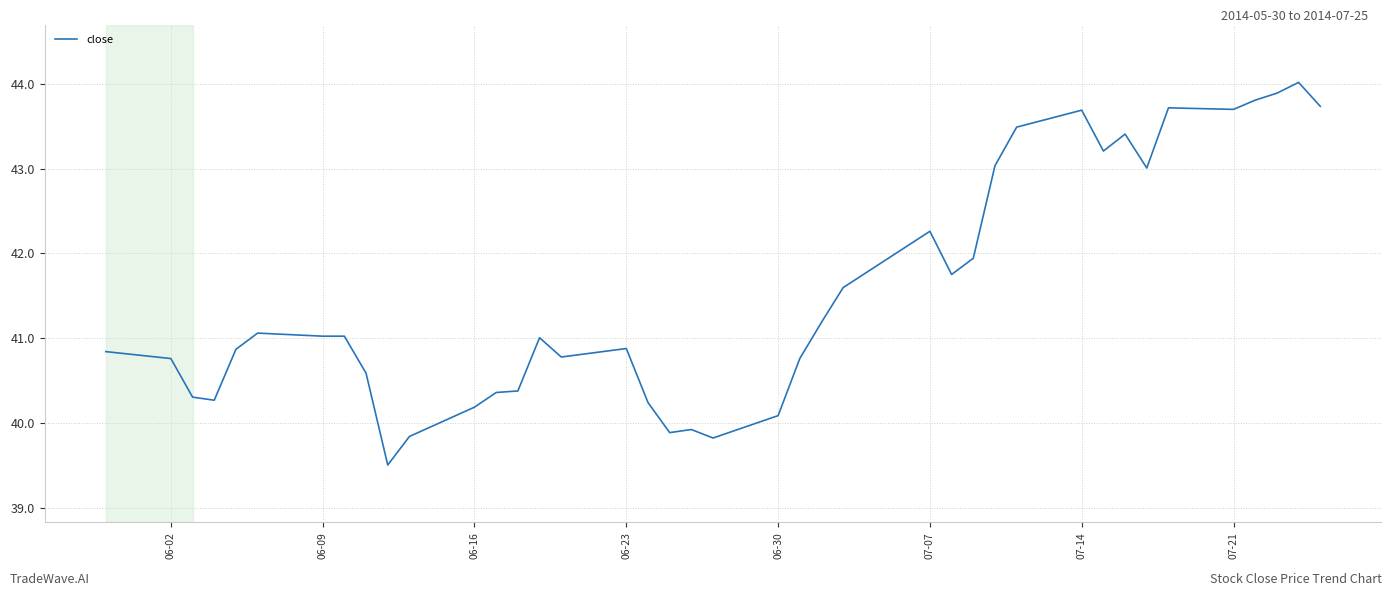

Reading right to left, what are all the values shown in this chart?

43.7	44.0	43.9	43.8	43.7	43.7	43.0	43.4	43.2	43.7	43.5	43.0	41.9	41.8	42.3	41.6	41.2	40.8	40.1	39.8	39.9	39.9	40.2	40.9	40.8	41.0	40.4	40.4	40.2	39.8	39.5	40.6	41.0	41.0	41.1	40.9	40.3	40.3	40.8	40.8